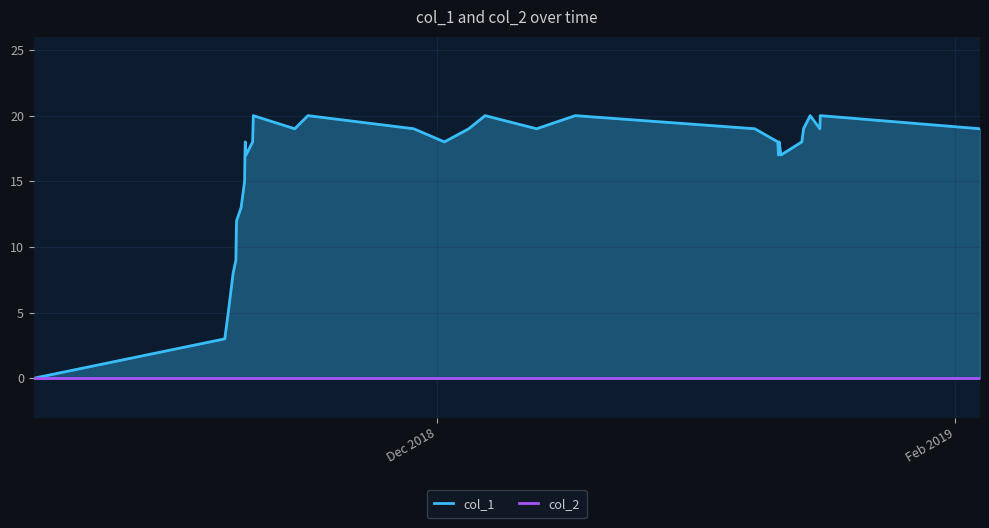

Is it true that the value at 22 is 11?

False